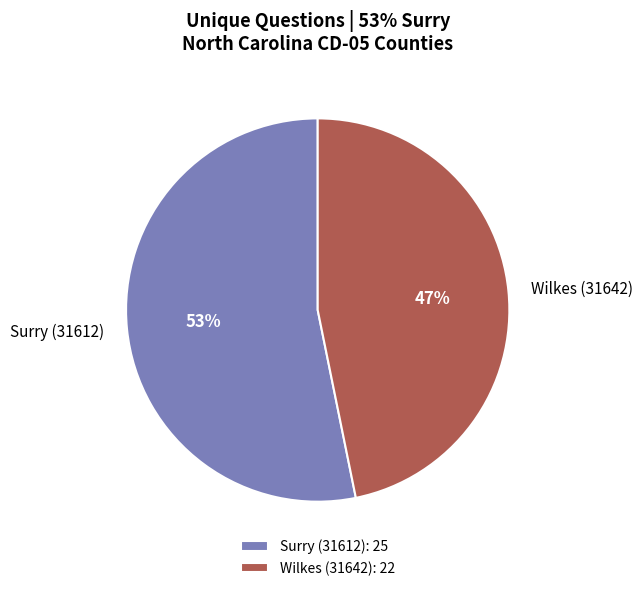

Is the sum of Surry (31612) and Wilkes (31642) greater than half?

Yes